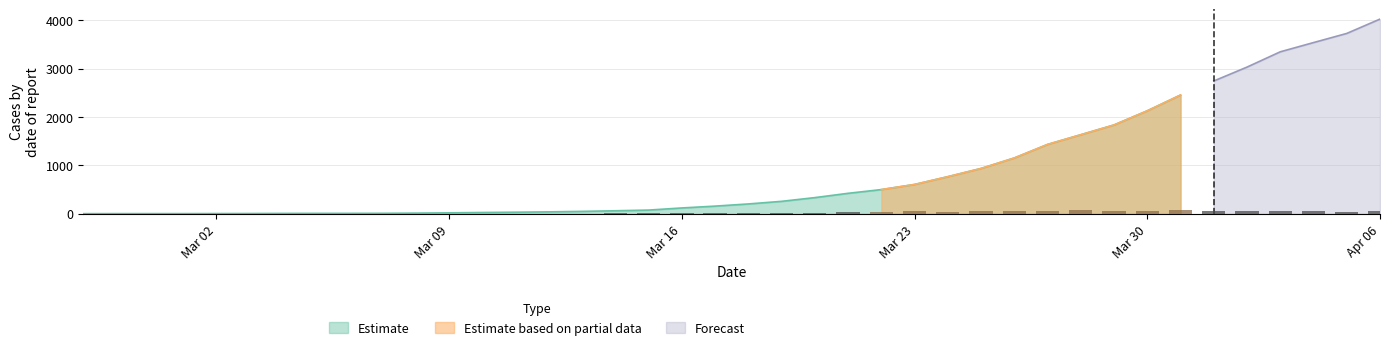

What is the minimum value for Estimate?

3